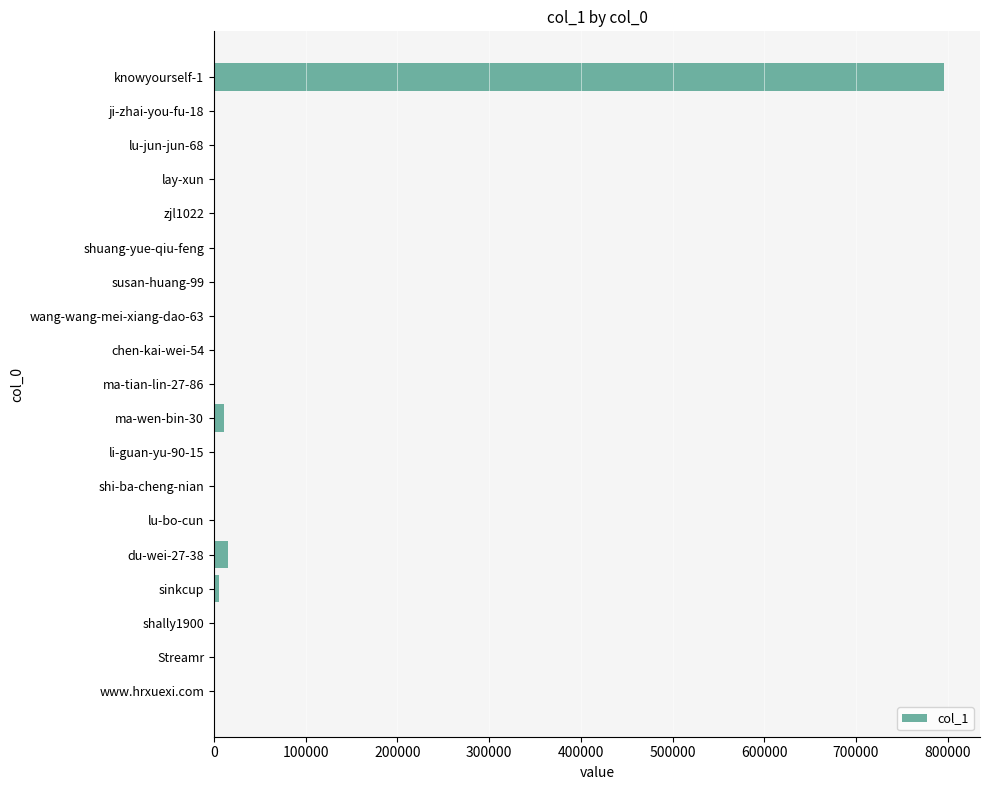

What is the maximum value shown in the chart?

795466